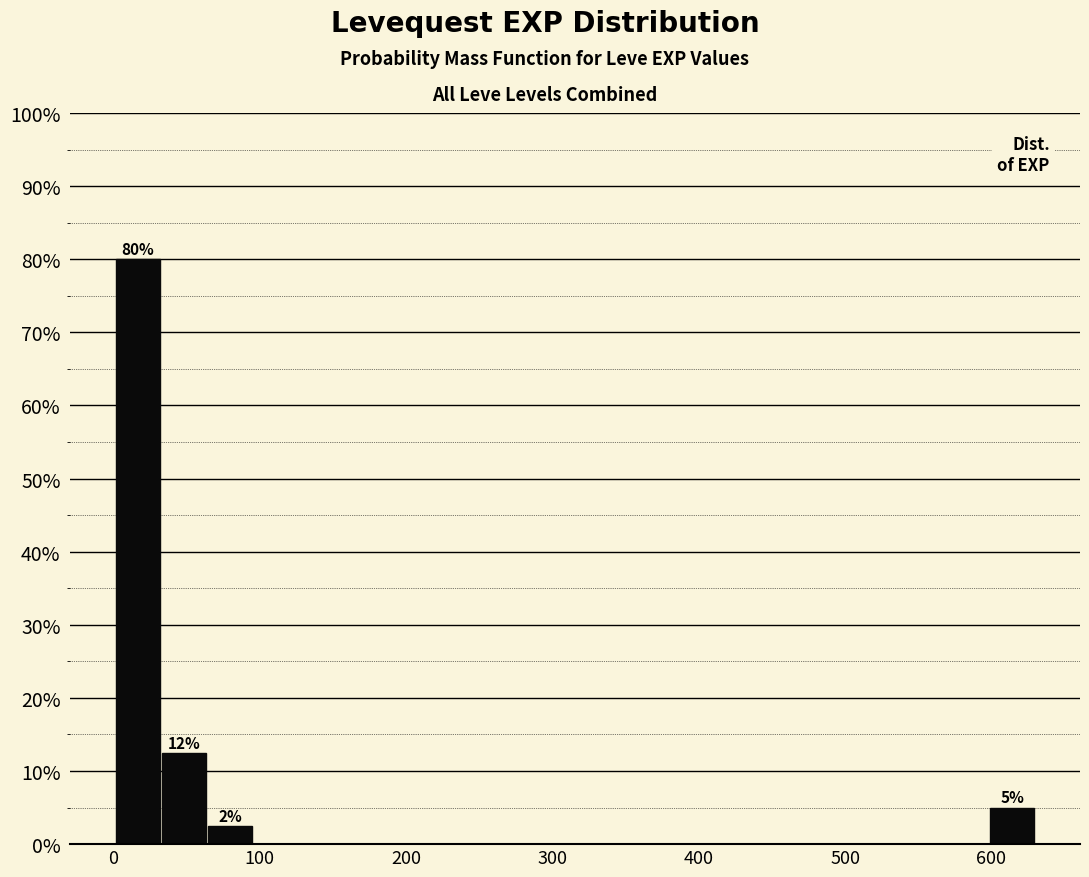

Read against the x-axis, roughly where is the centre of the tallest bar?

20